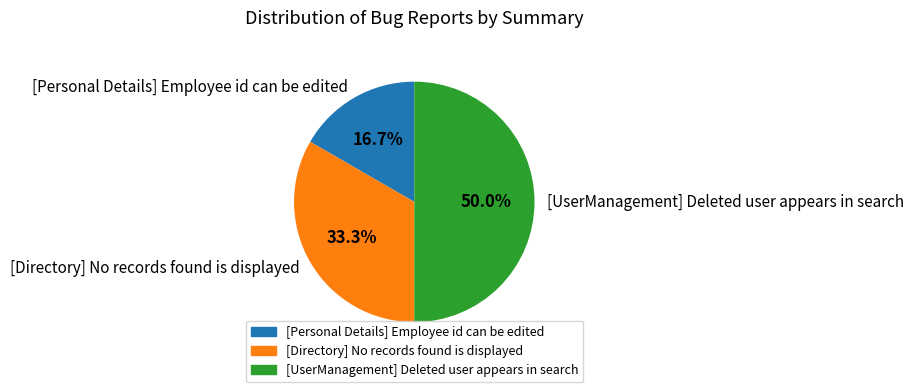

To the nearest percent, what is the difference between the largest and smallest slice percentages?

33%